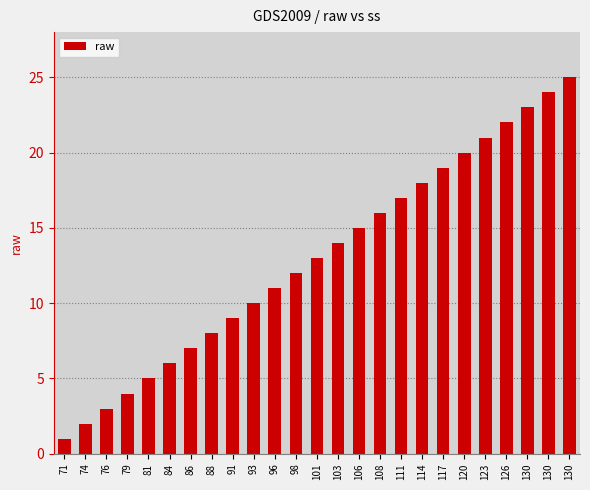

List the labels in order of value, largest first.

130, 130, 130, 126, 123, 120, 117, 114, 111, 108, 106, 103, 101, 98, 96, 93, 91, 88, 86, 84, 81, 79, 76, 74, 71